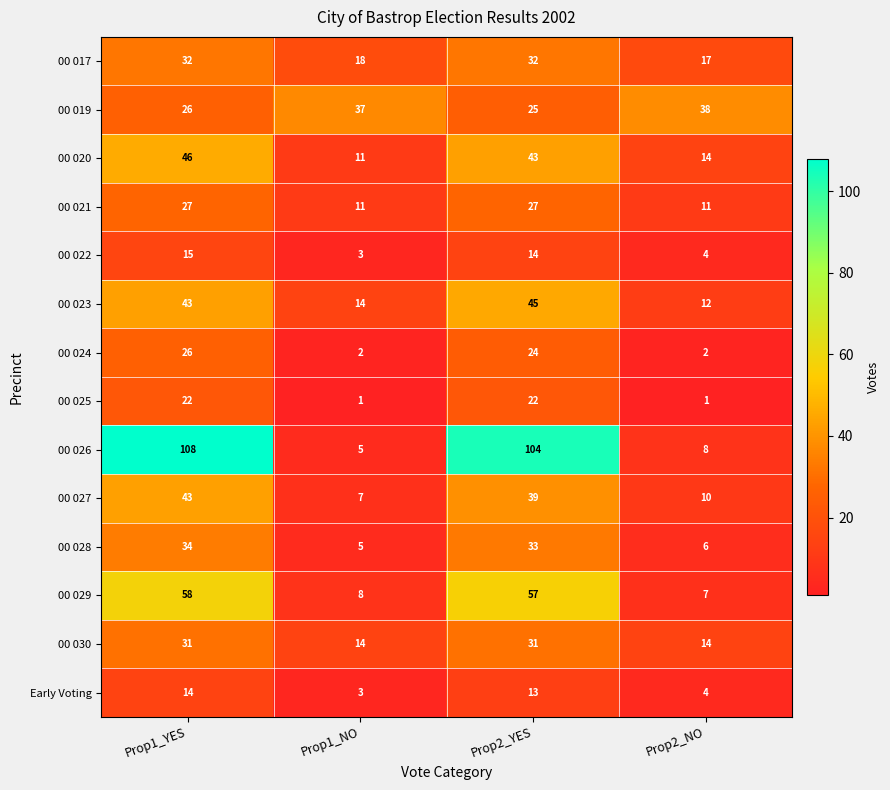

True or false: 00 019 has a value of 67 at Prop2_NO.

False